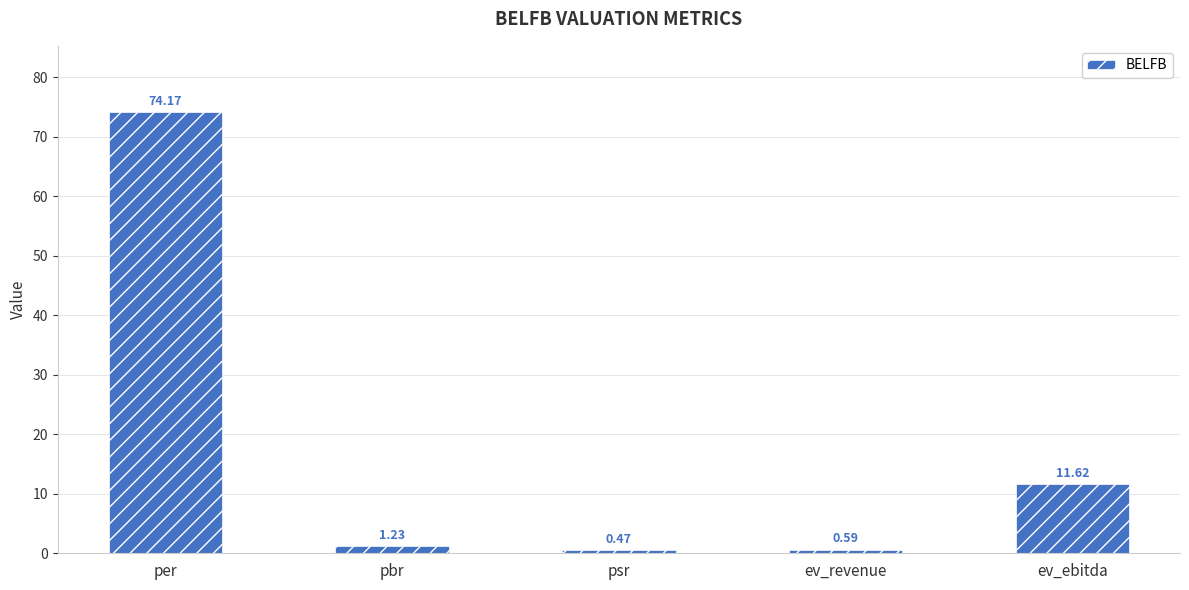

Where does the data first go above 1?

per